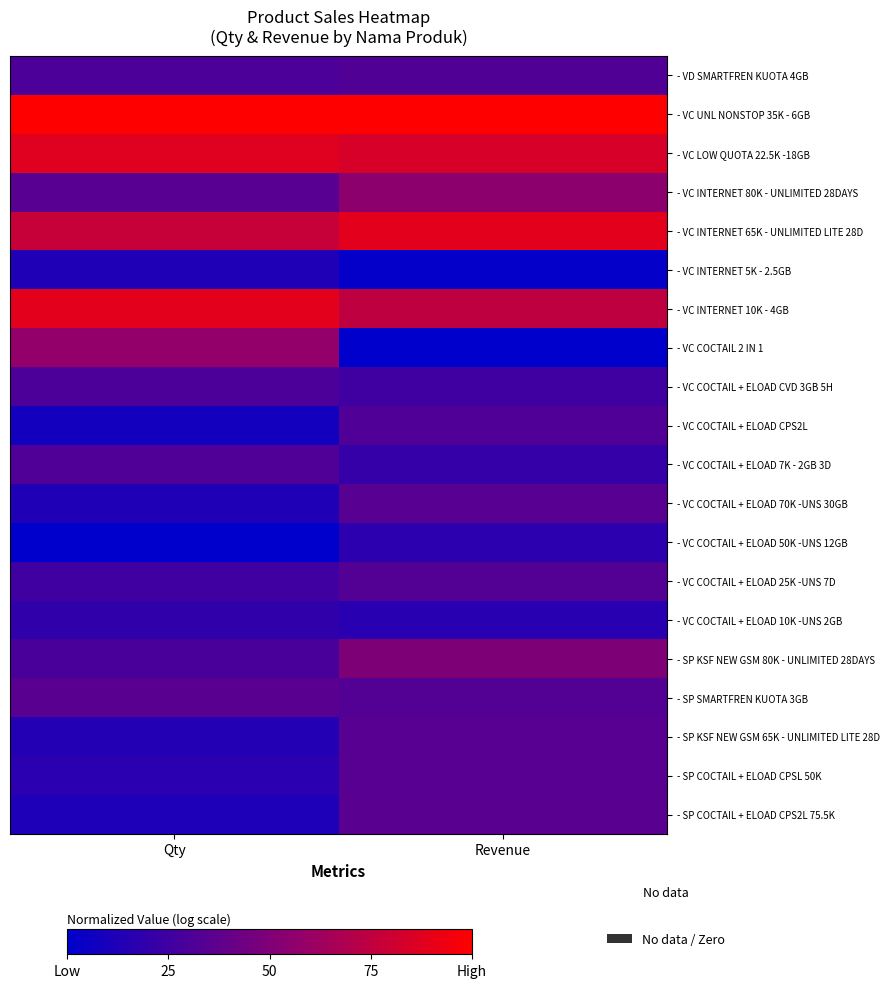

Reading right to left, extract all data points from this chart.

- VD SMARTFREN KUOTA 4GB: Revenue=31.8	Qty=29.7
- VC UNL NONSTOP 35K - 6GB: Revenue=100.0	Qty=100.0
- VC LOW QUOTA 22.5K -18GB: Revenue=83.9	Qty=87.7
- VC INTERNET 80K - UNLIMITED 28DAYS: Revenue=55.2	Qty=34.7
- VC INTERNET 65K - UNLIMITED LITE 28D: Revenue=88.8	Qty=77.7
- VC INTERNET 5K - 2.5GB: Revenue=1.6	Qty=12.8
- VC INTERNET 10K - 4GB: Revenue=74.4	Qty=88.4
- VC COCTAIL 2 IN 1: Revenue=0.0	Qty=57.7
- VC COCTAIL + ELOAD CVD 3GB 5H: Revenue=25.1	Qty=30.1
- VC COCTAIL + ELOAD CPS2L: Revenue=31.3	Qty=7.7
- VC COCTAIL + ELOAD 7K - 2GB 3D: Revenue=21.2	Qty=31.4
- VC COCTAIL + ELOAD 70K -UNS 30GB: Revenue=34.5	Qty=12.8
- VC COCTAIL + ELOAD 50K -UNS 12GB: Revenue=17.6	Qty=0.0
- VC COCTAIL + ELOAD 25K -UNS 7D: Revenue=32.4	Qty=25.3
- VC COCTAIL + ELOAD 10K -UNS 2GB: Revenue=15.9	Qty=18.9
- SP KSF NEW GSM 80K - UNLIMITED 28DAYS: Revenue=49.9	Qty=28.6
- SP SMARTFREN KUOTA 3GB: Revenue=32.7	Qty=35.0
- SP KSF NEW GSM 65K - UNLIMITED LITE 28D: Revenue=34.2	Qty=13.8
- SP COCTAIL + ELOAD CPSL 50K: Revenue=34.3	Qty=16.6
- SP COCTAIL + ELOAD CPS2L 75.5K: Revenue=35.0	Qty=11.7